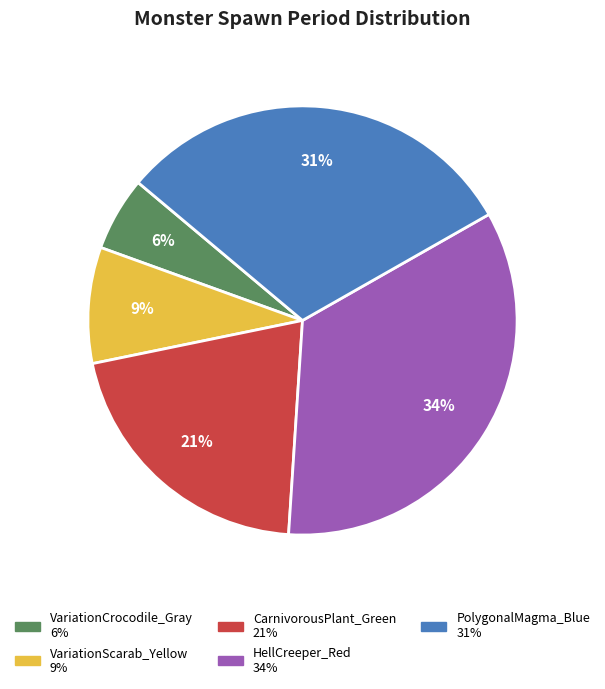

The VariationCrocodile_Gray slice represents 1% of the pie. True or false?

False